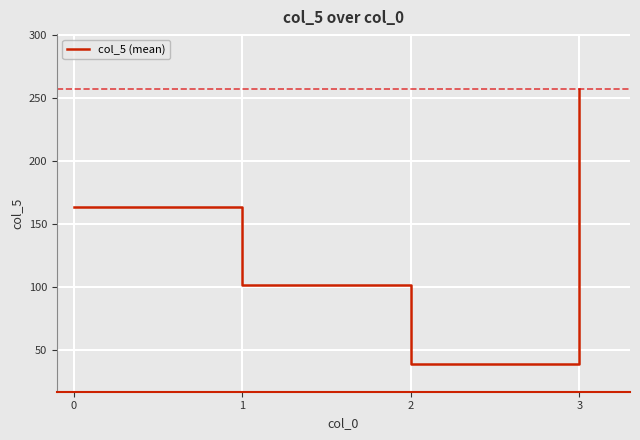

The chart shows a value of 257.0 at 3. True or false?

True